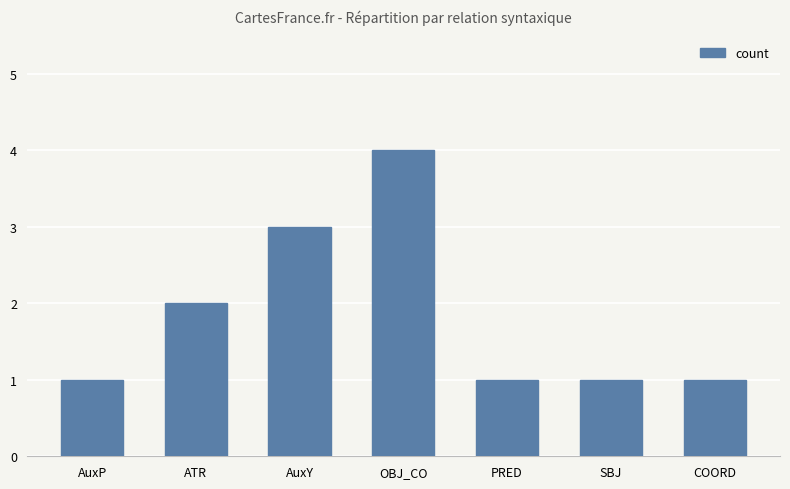

Count the values in the range 1 to 3.

6